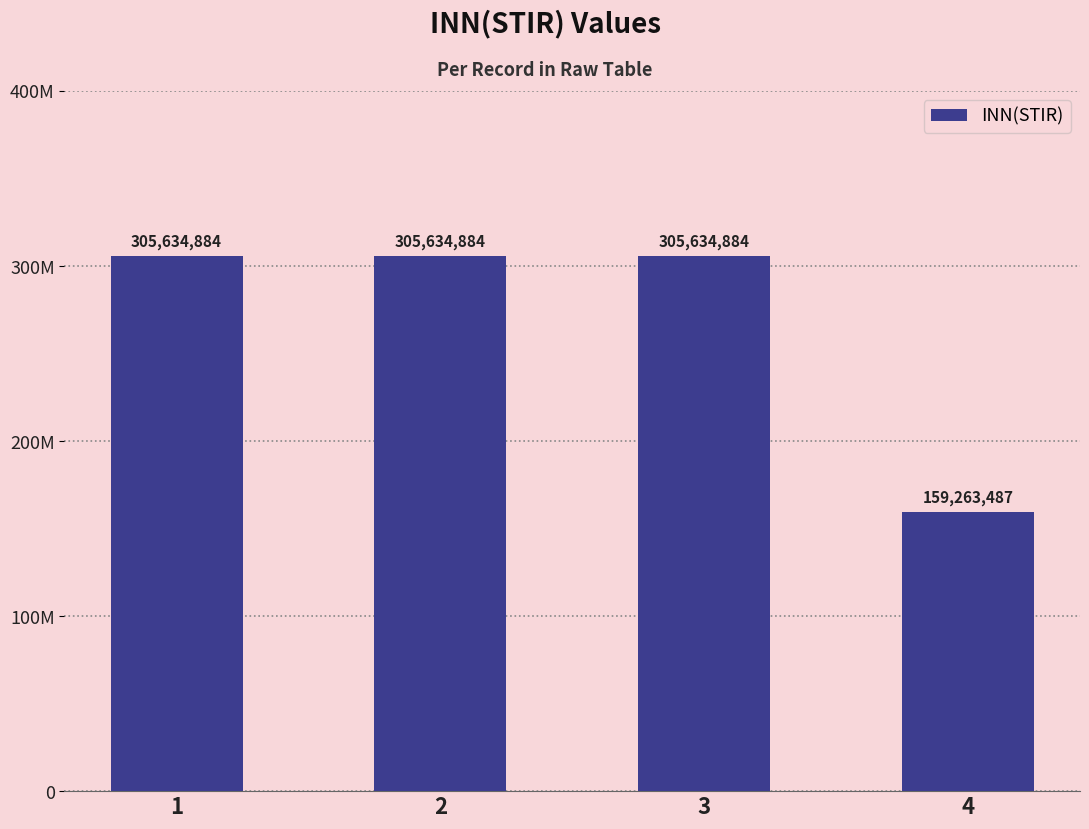

Does the chart contain any negative values?

No